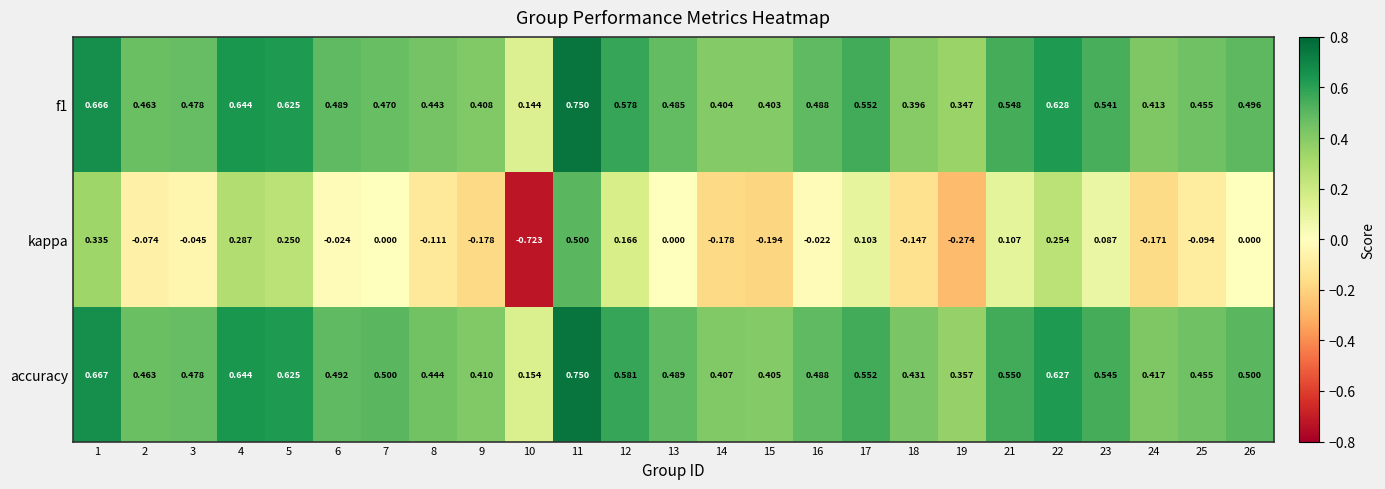

Between 5 and 12, which series saw the biggest shift?

kappa